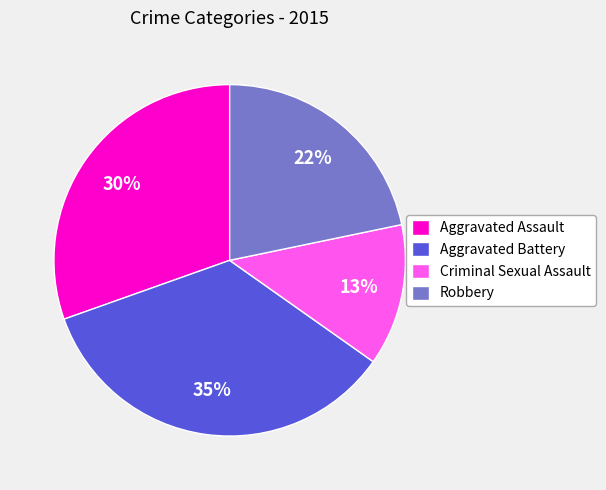

The Robbery slice represents 22% of the pie. True or false?

True